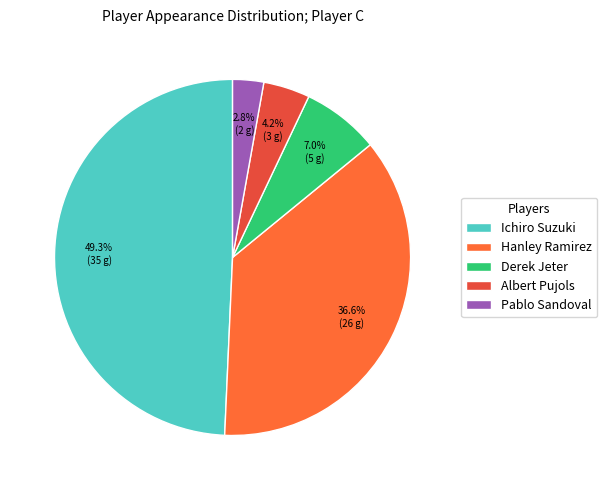

How many segments does this pie chart have?

5